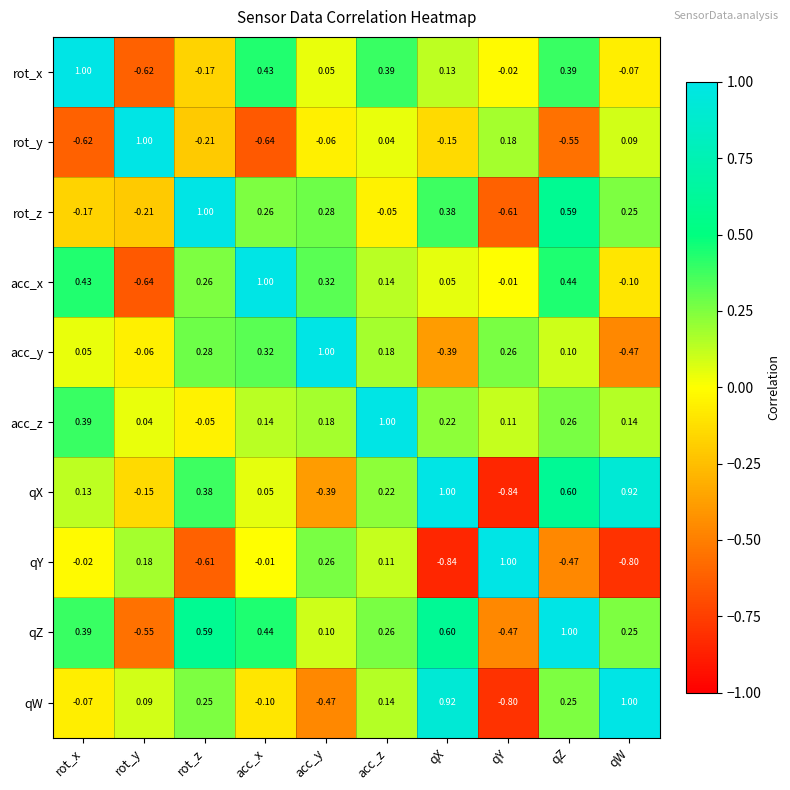

Rank the categories by qZ value from highest to lowest.

qZ, qX, rot_z, acc_x, rot_x, acc_z, qW, acc_y, qY, rot_y